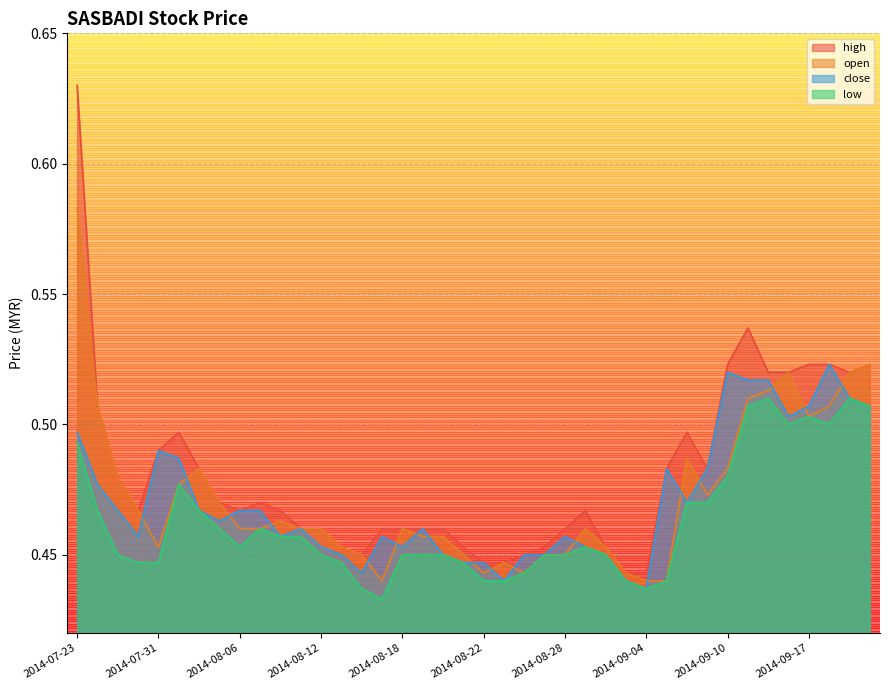

At which label does close reach its peak?

2014-09-18